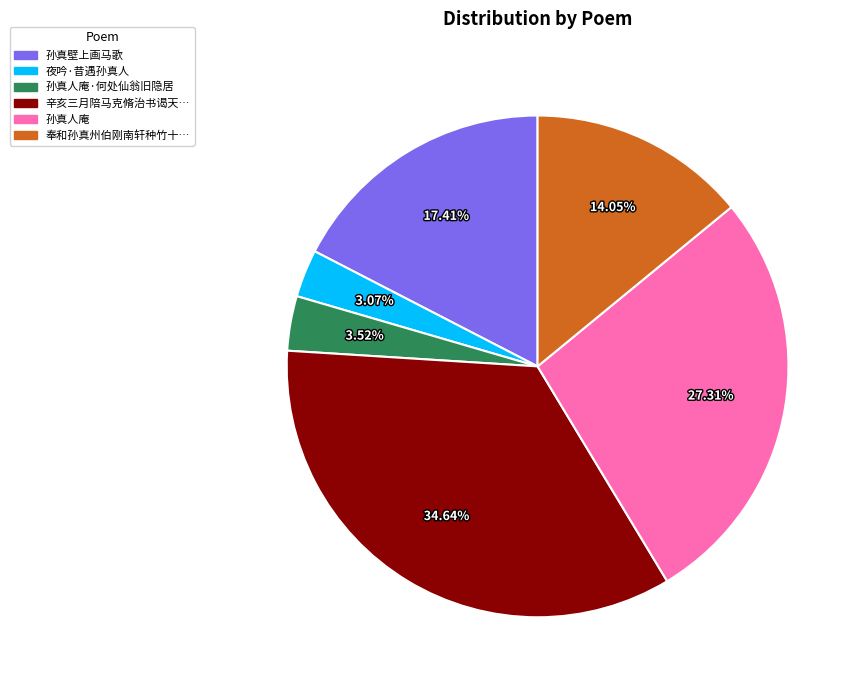

How many segments does this pie chart have?

6